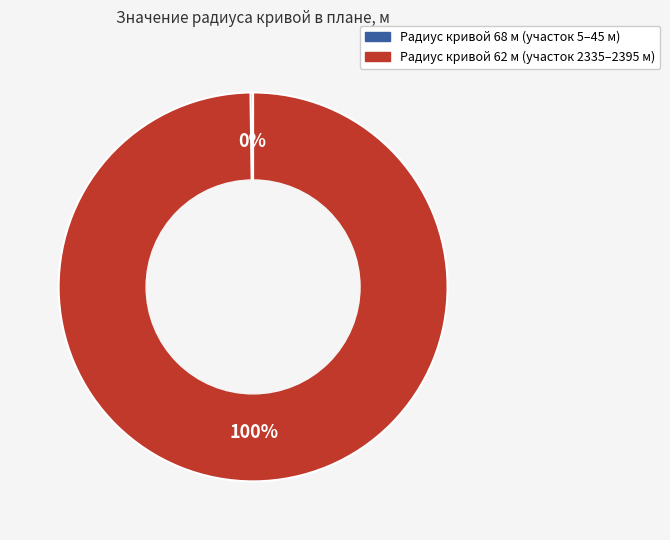

Does any single category account for the majority?

Yes